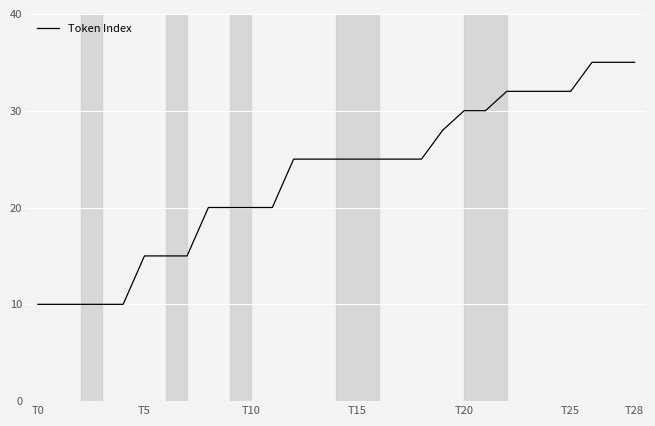

What is the difference between the maximum and minimum values?

25